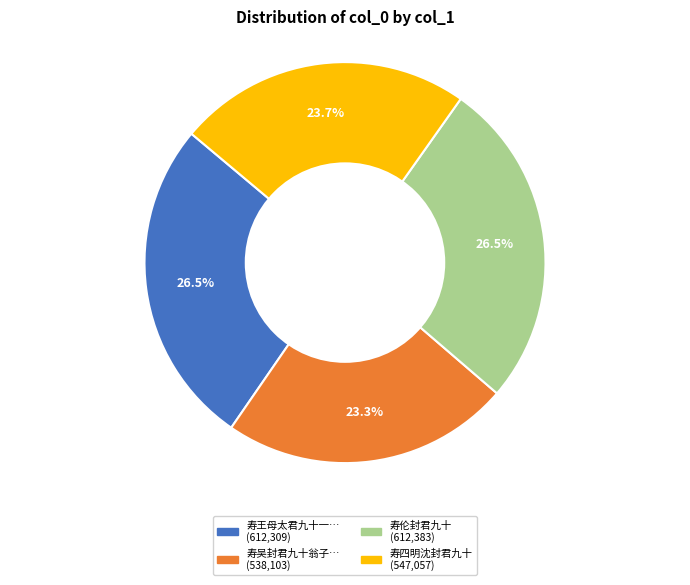

Is there a majority slice in this chart?

No